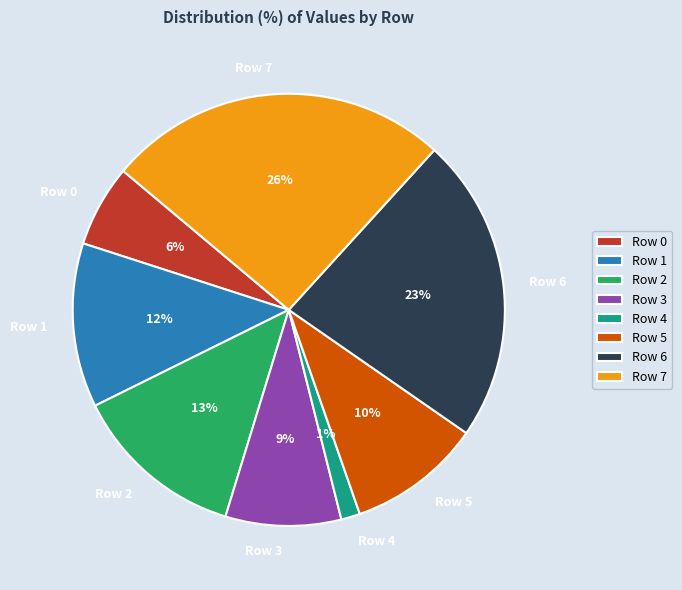

Is Row 7 the majority of the pie?

No